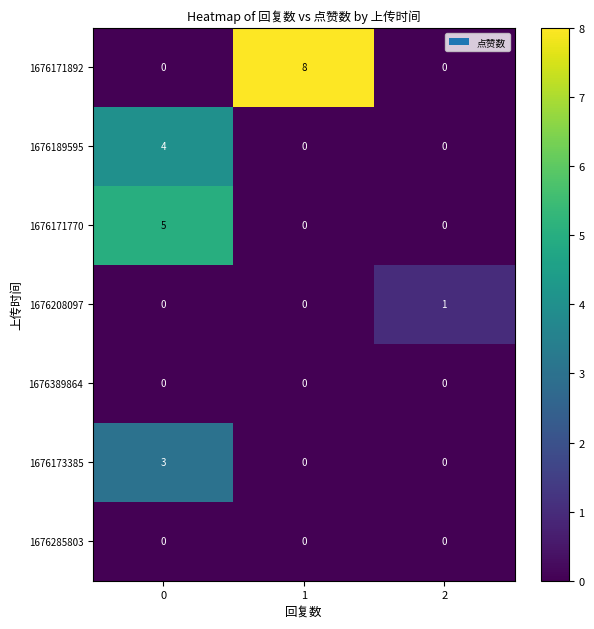

The value of 1676189595 at 1 is 3. True or false?

False